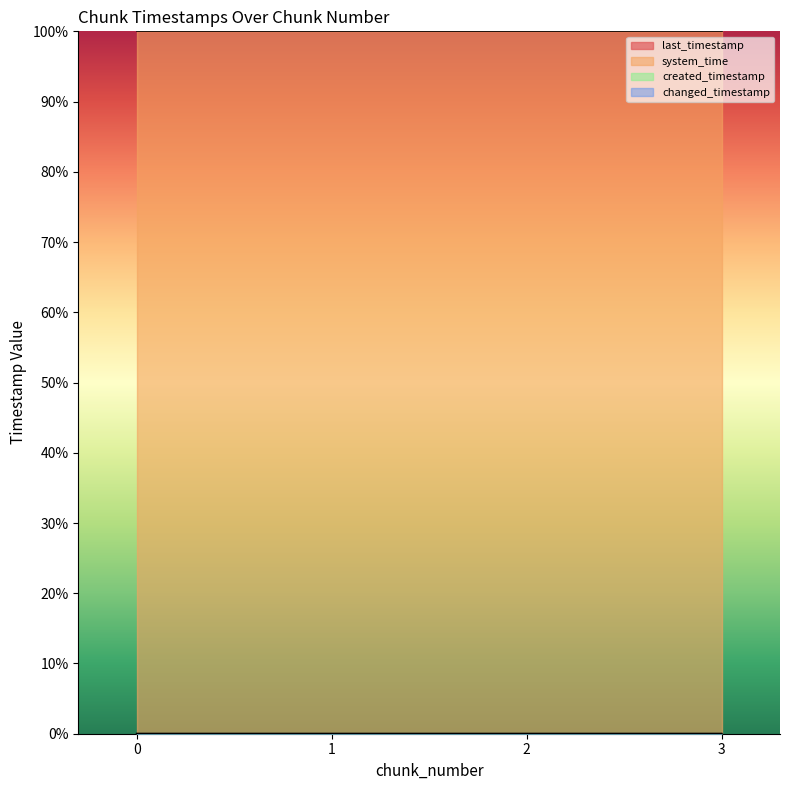

True or false: created_timestamp has a value of 0.0 at 0.

False